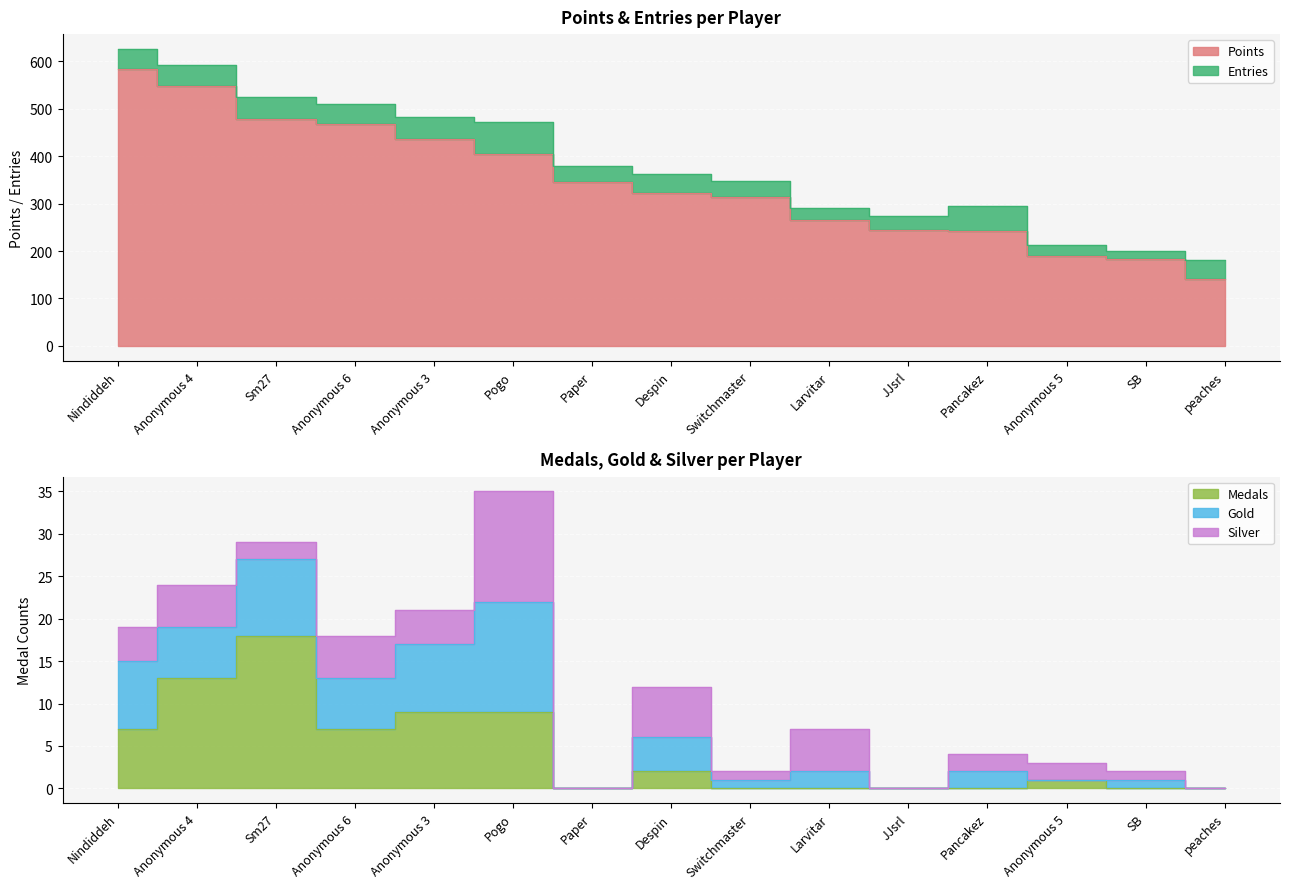

True or false: Entries and Silver cross at least once.

False